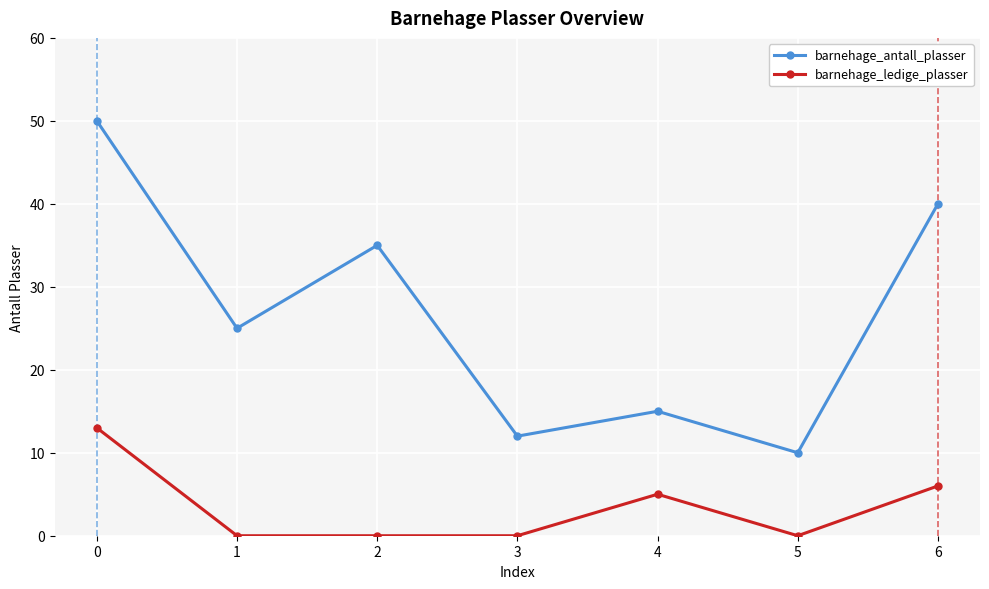

Reading left to right, extract all data points from this chart.

barnehage_antall_plasser: 0=50	1=25	2=35	3=12	4=15	5=10	6=40
barnehage_ledige_plasser: 0=13	1=0	2=0	3=0	4=5	5=0	6=6